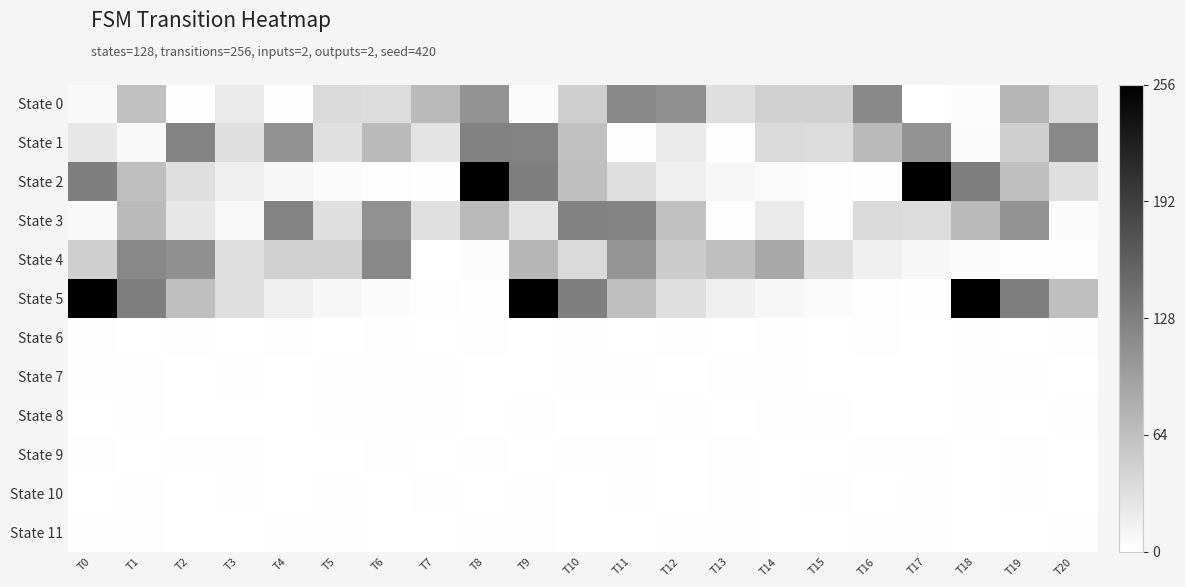

At T0, list the series in order from largest to smallest.

State 5, State 2, State 4, State 1, State 0, State 3, State 6, State 7, State 9, State 11, State 8, State 10